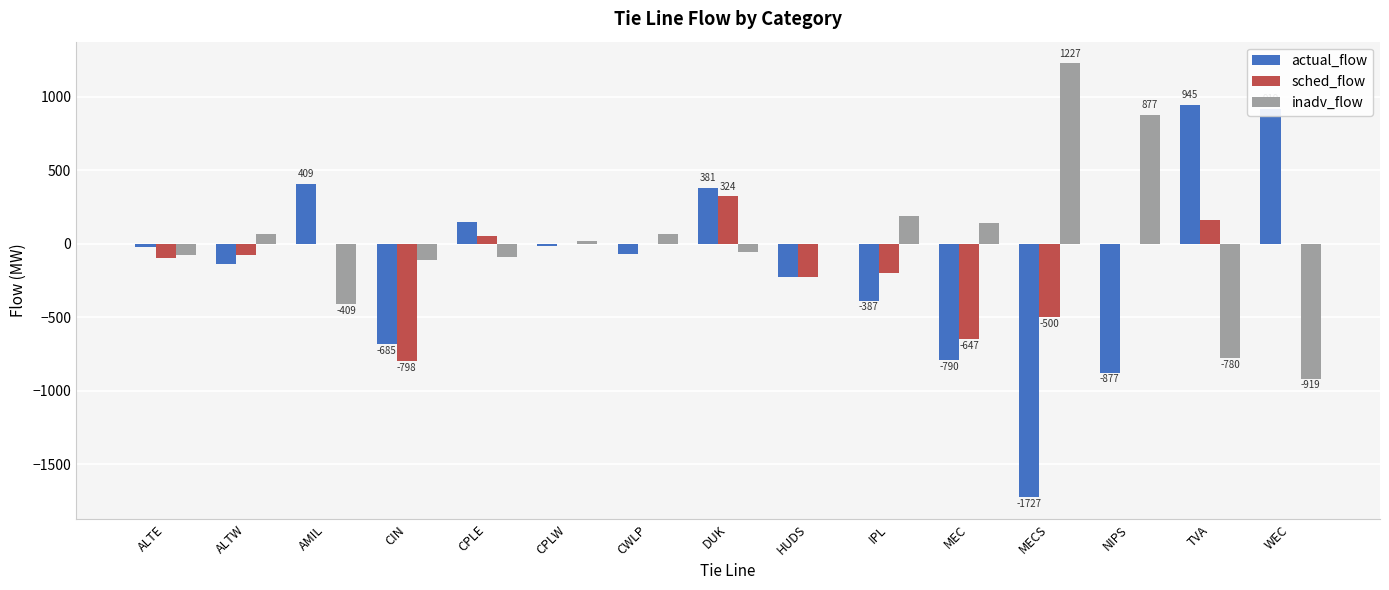

Which category has the highest value in the sched_flow series?

DUK